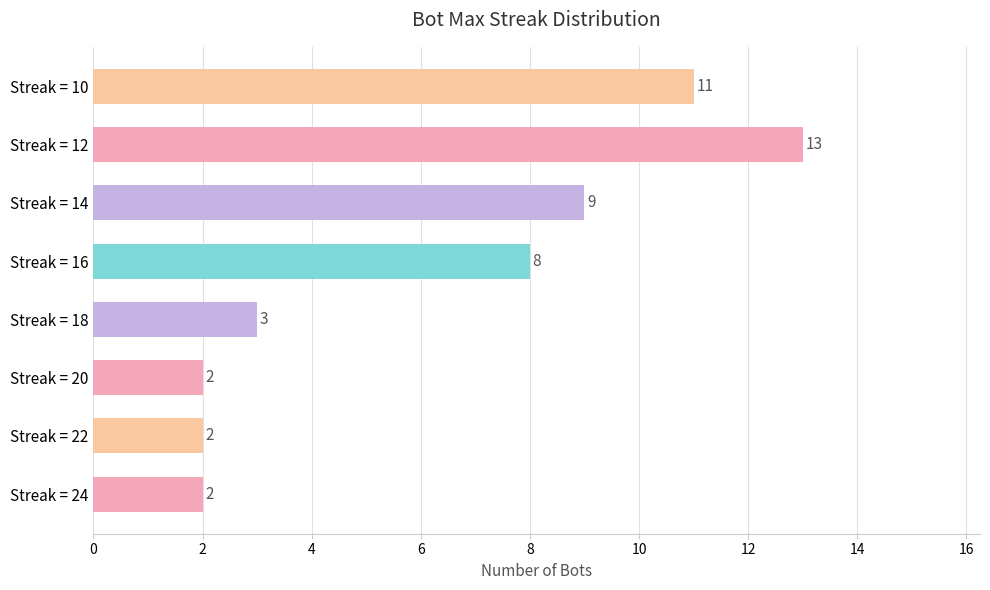

Is it true that the value at Streak = 24 is 2?

True